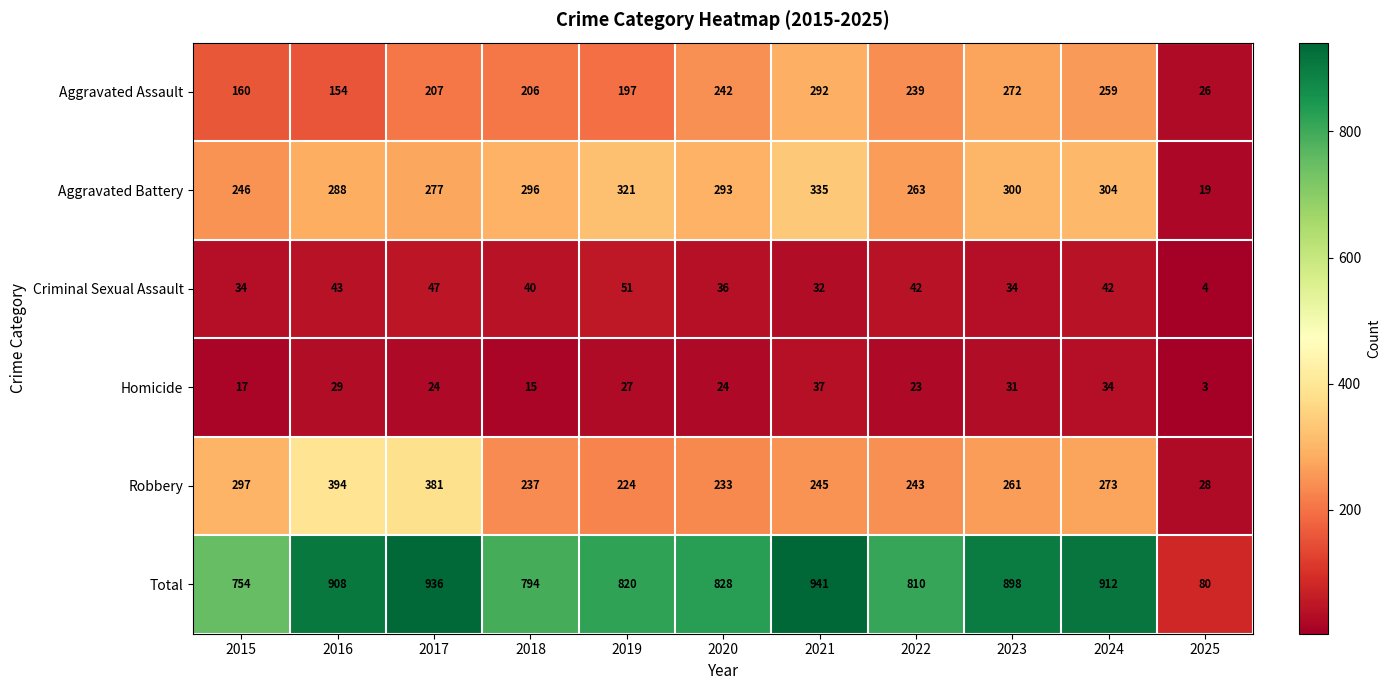

What is the minimum value for Criminal Sexual Assault?

4